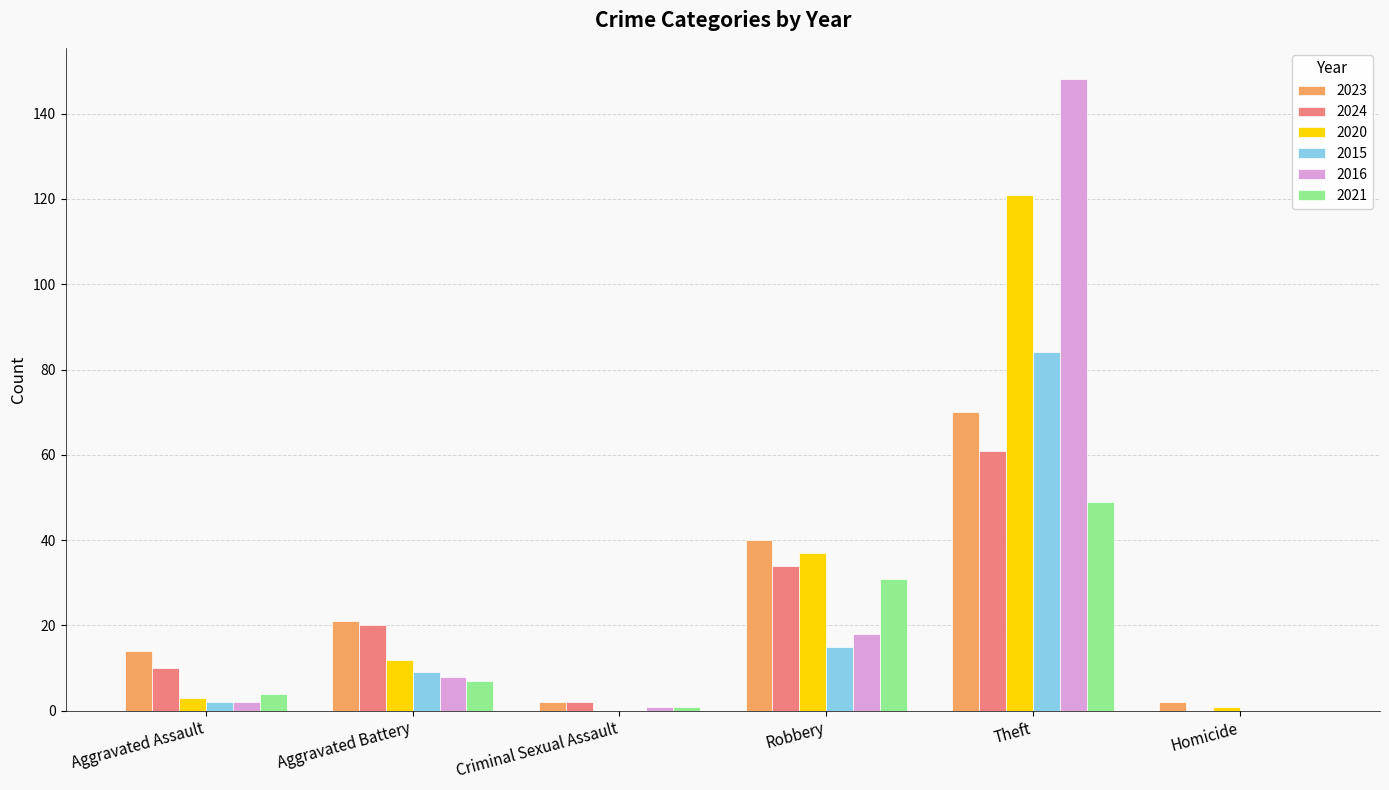

Where is 2016 nearest to the value 74?

Robbery